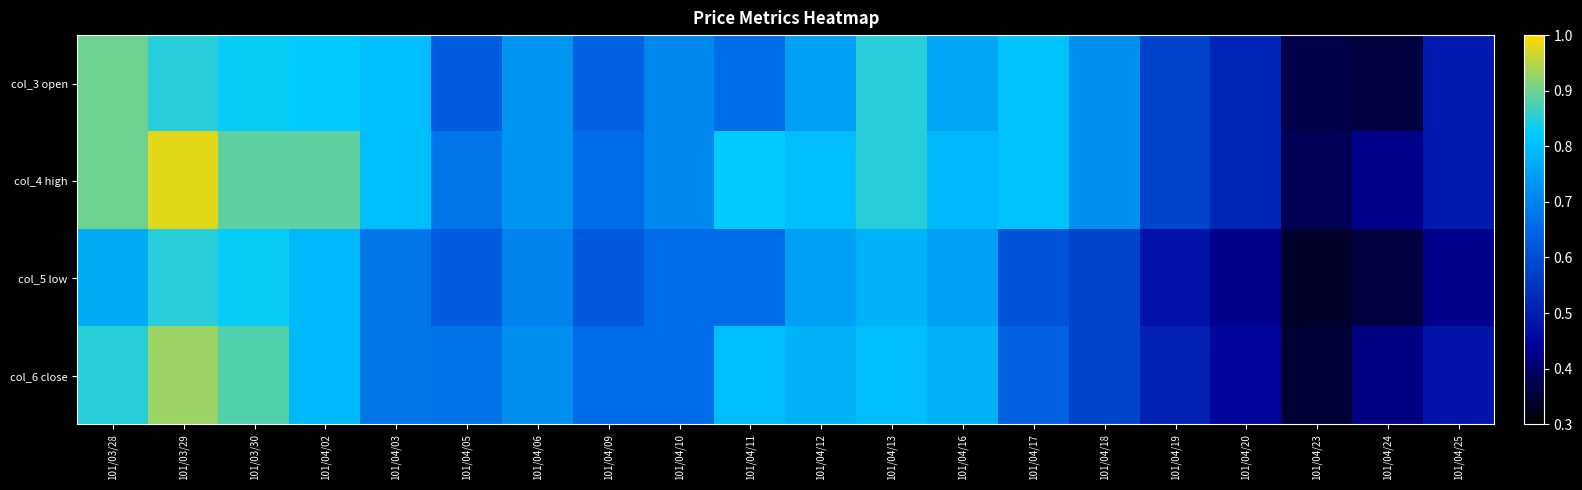

How many data points does each series have?

20